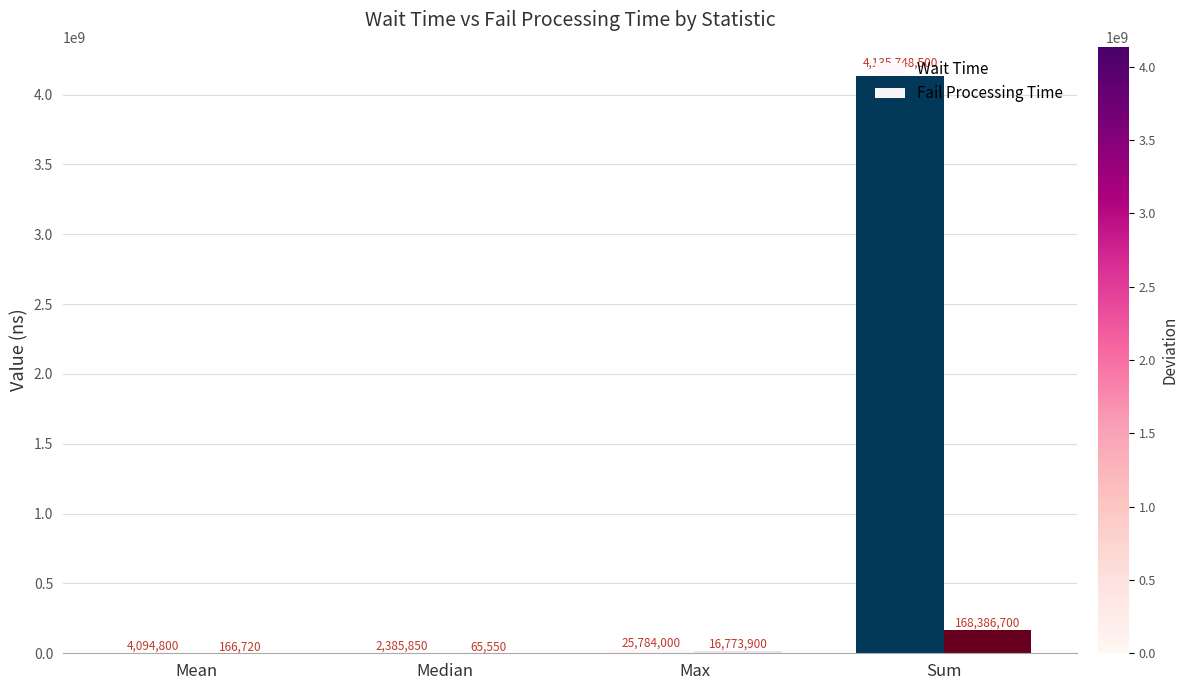

Is it true that Wait Time equals 4094800.5 at Mean?

True